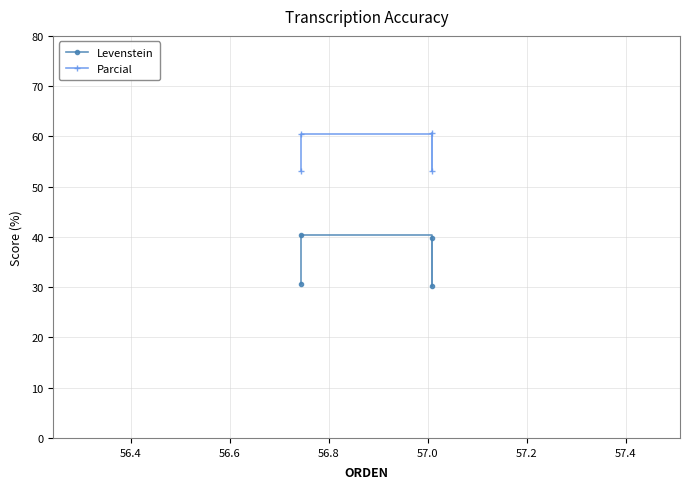

What are all the series names shown in the legend?

Levenstein, Parcial